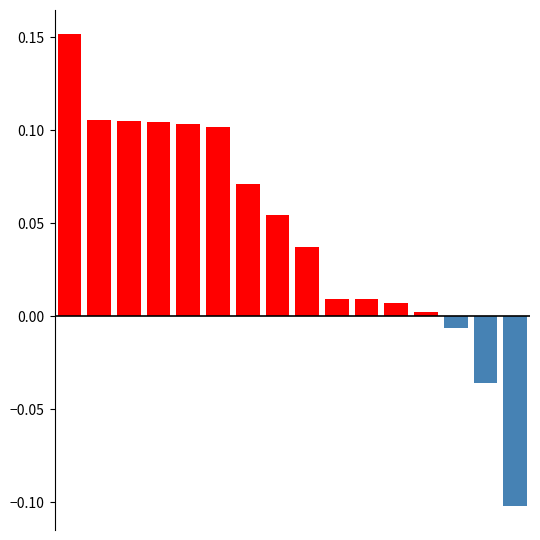

Which series has the largest total across all categories?

positive